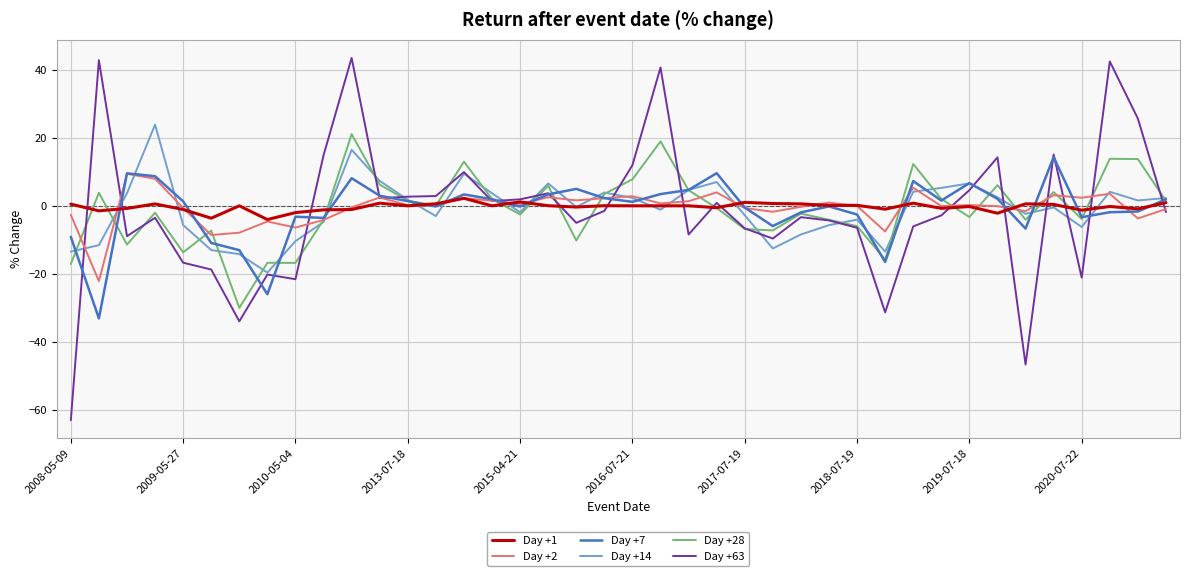

Which series has the largest range (max minus min)?

Day +63